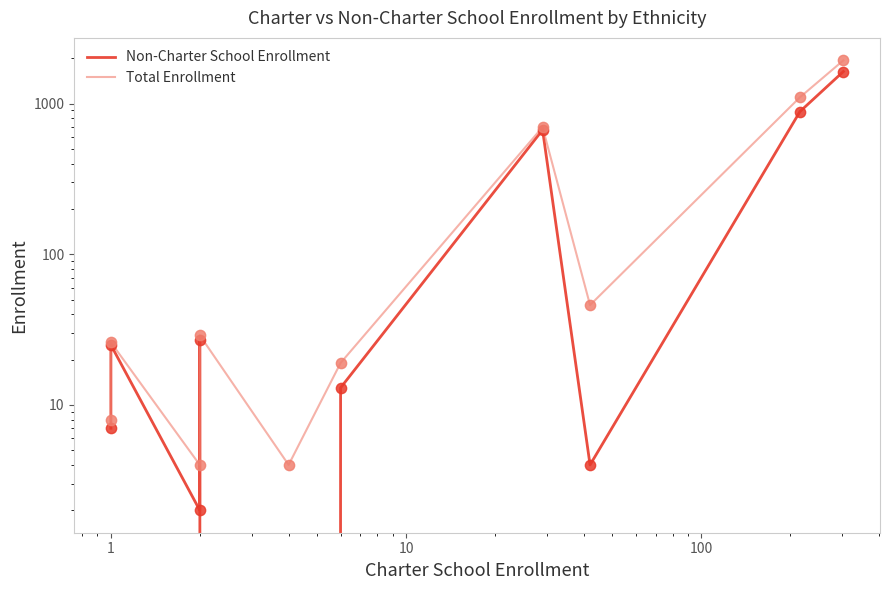

Which series has the largest total across all categories?

Total Enrollment